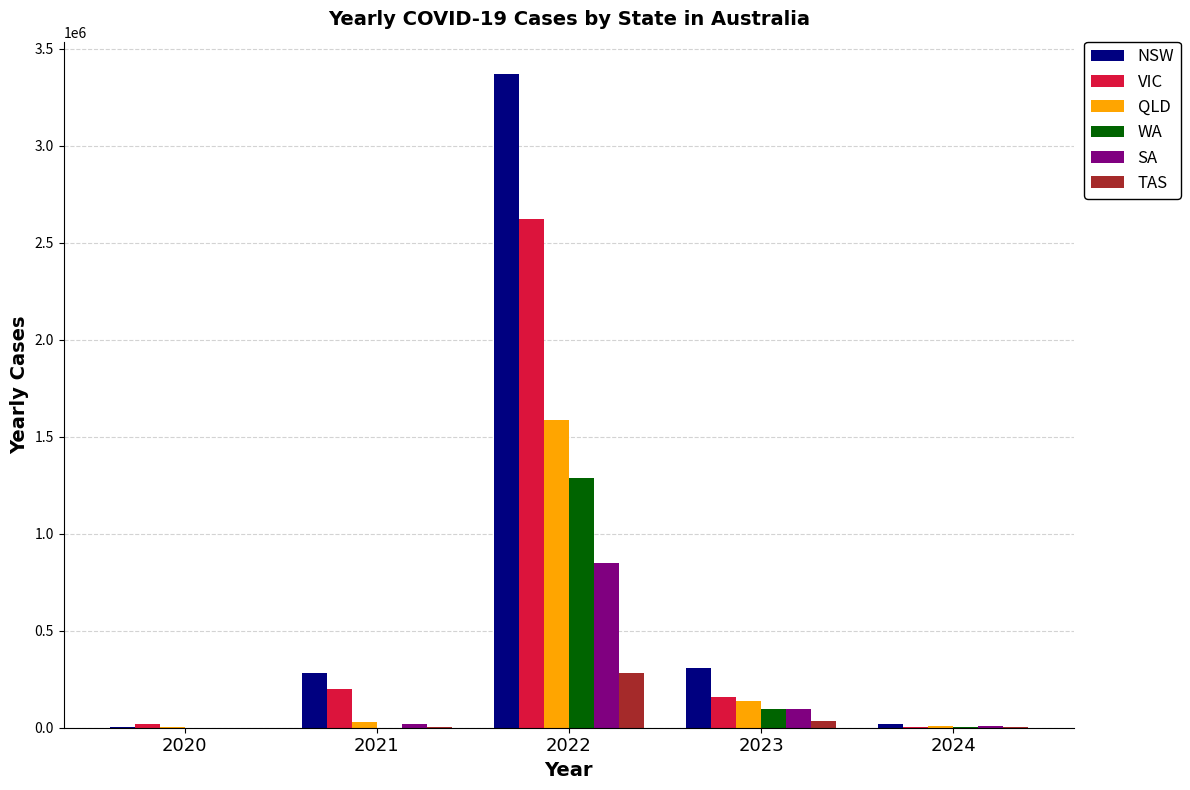

Count the number of categories in the chart.

5